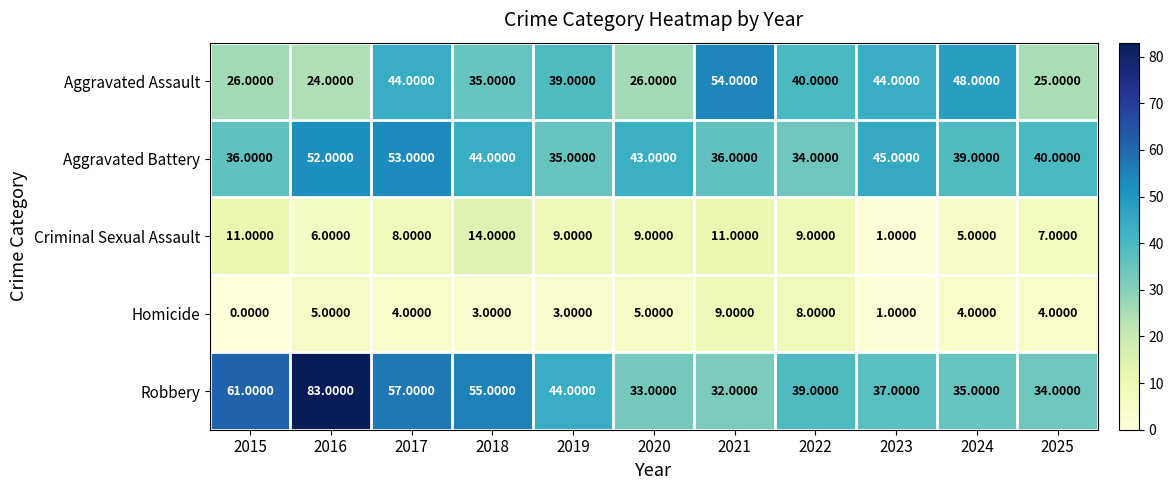

What is the sum of the Homicide values at 2021 and 2019?

12